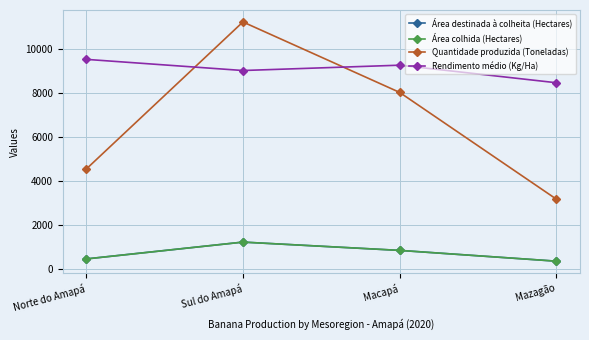

How many interior local peaks does the Área colhida (Hectares) series have?

1